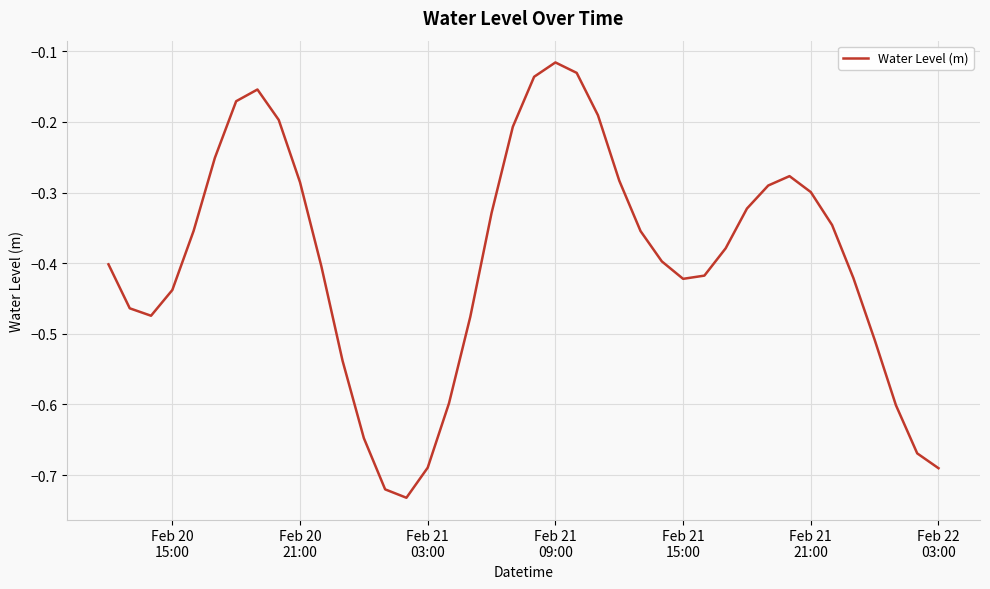

How many lines are shown in the chart?

1